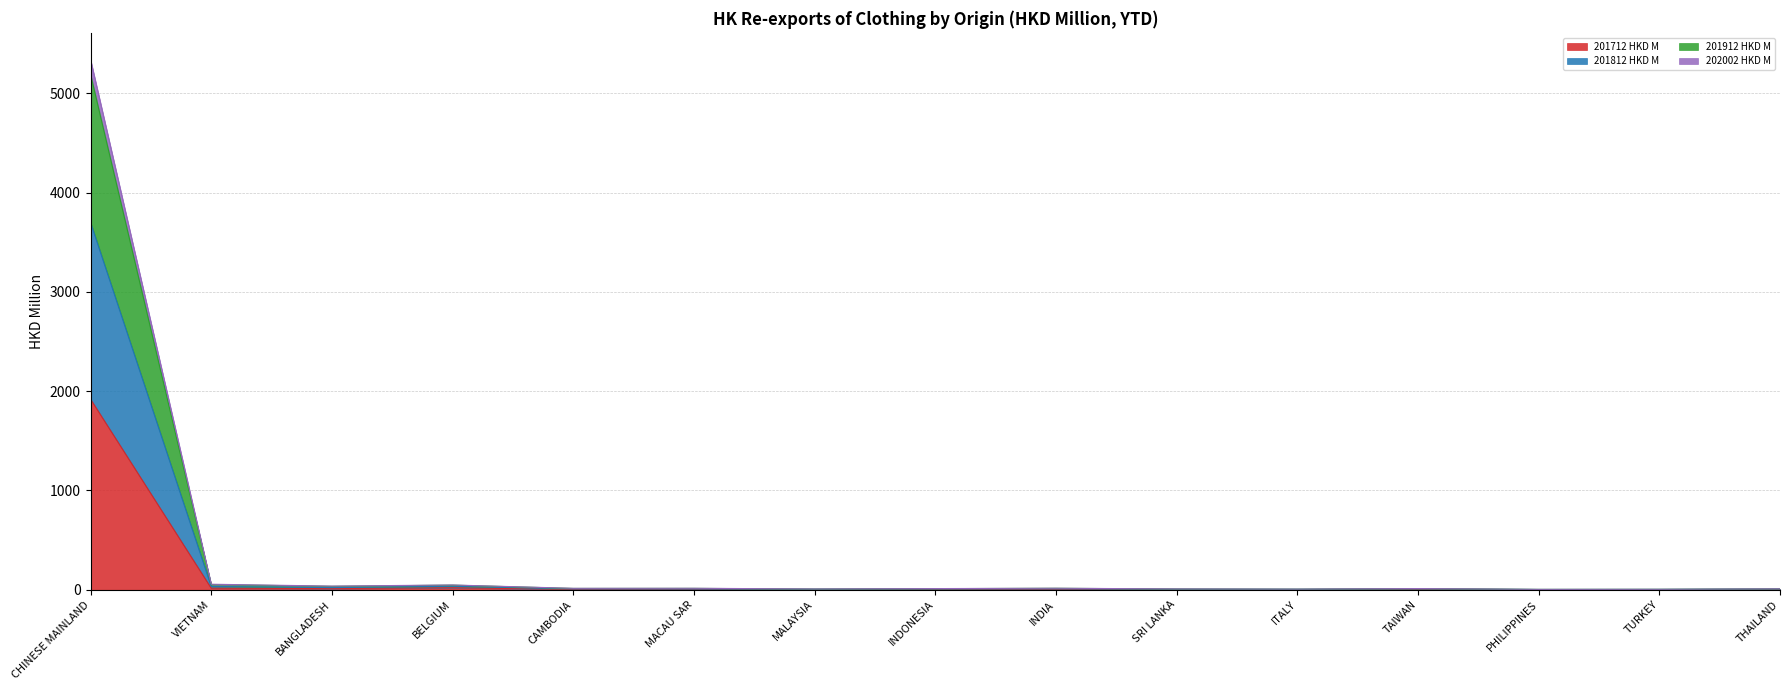

How many data points does each series have?

15